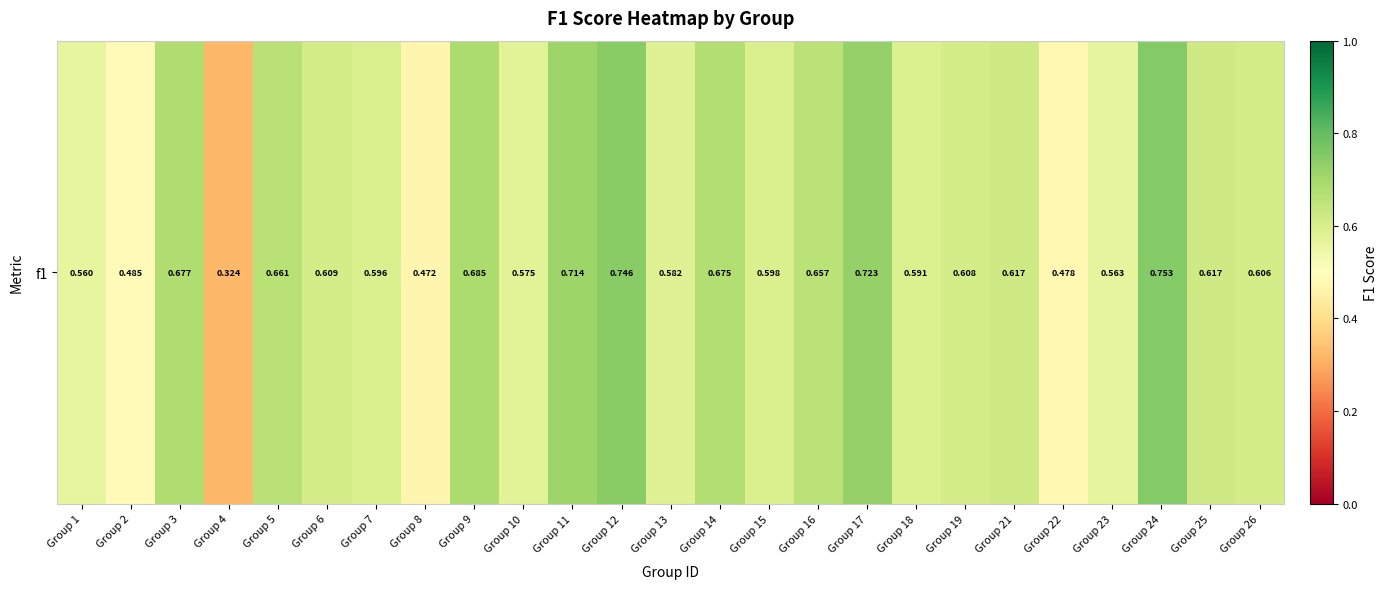

Where is the data nearest to the value 0?

Group 4